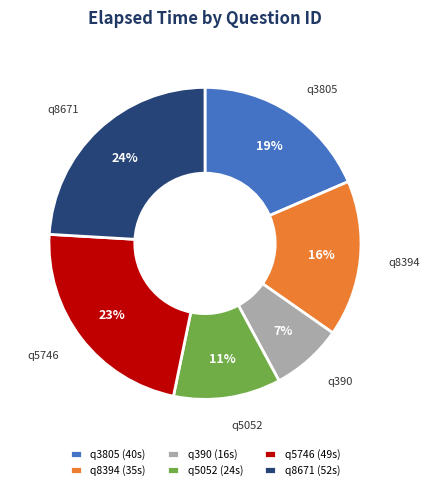

To the nearest percent, what is the combined percentage of q3805 and q8394?

35%